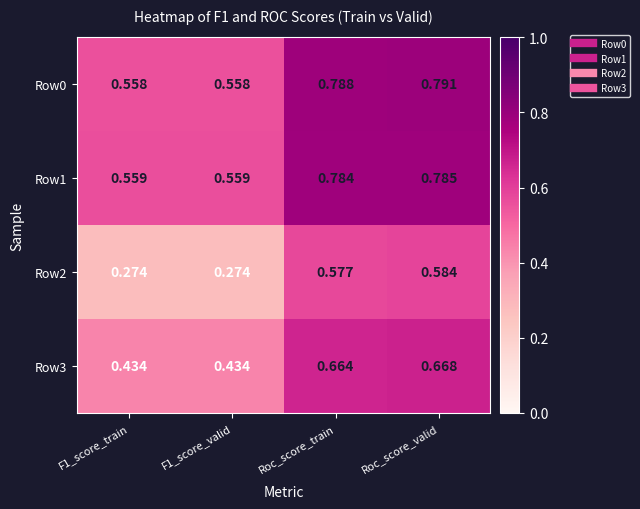

How many categories are shown in the chart?

4